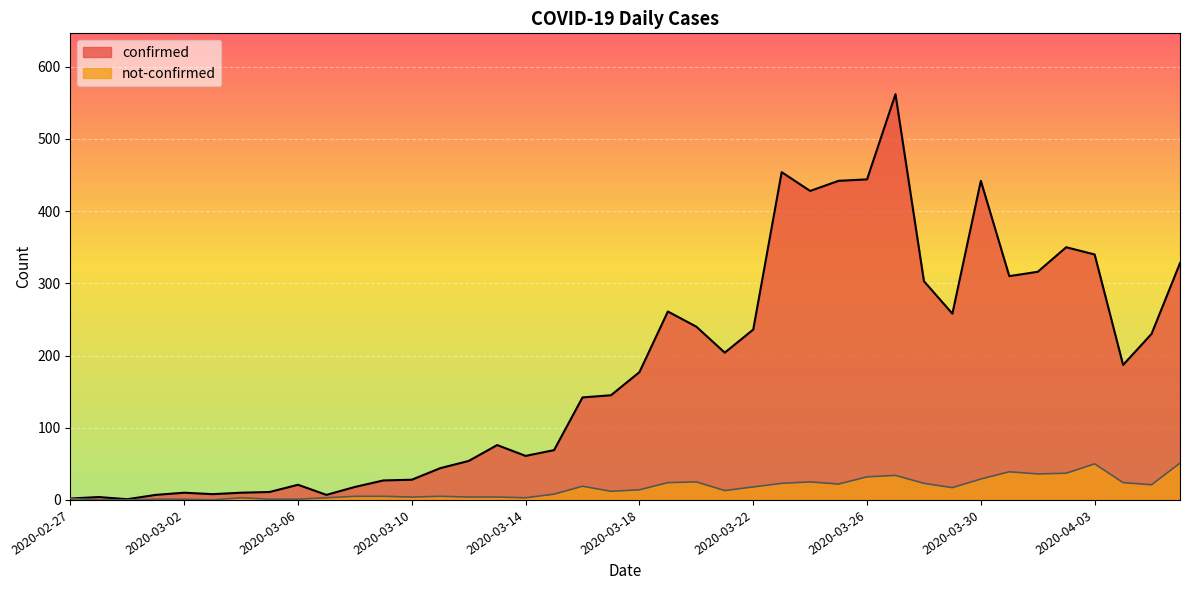

At which category does the chart reach its minimum across all series?

2020-02-28